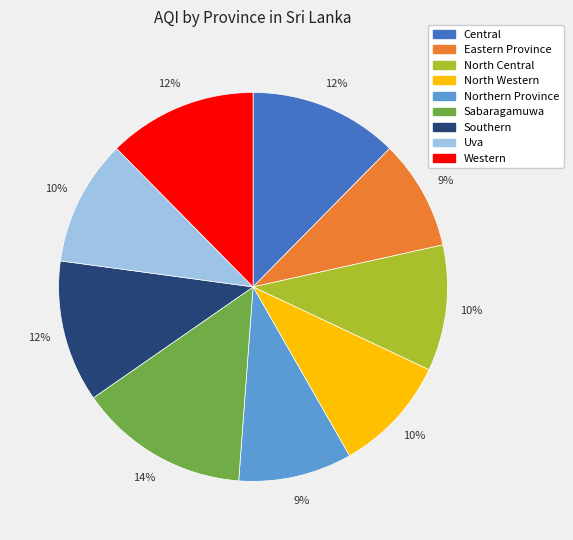

What is the largest slice in the pie chart?

Sabaragamuwa